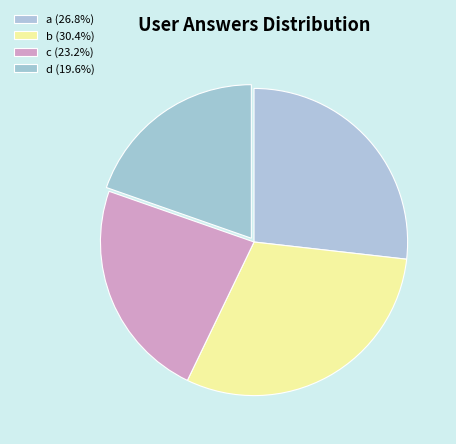

Which category has the smallest portion of the pie?

d